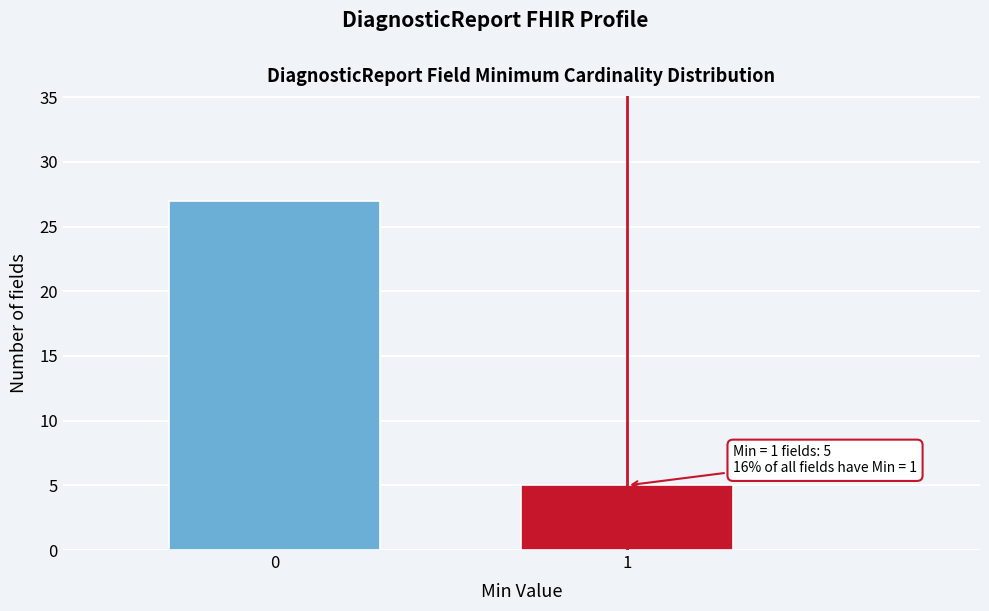

Reading left to right, what are all the values shown in this chart?

0=27	1=5